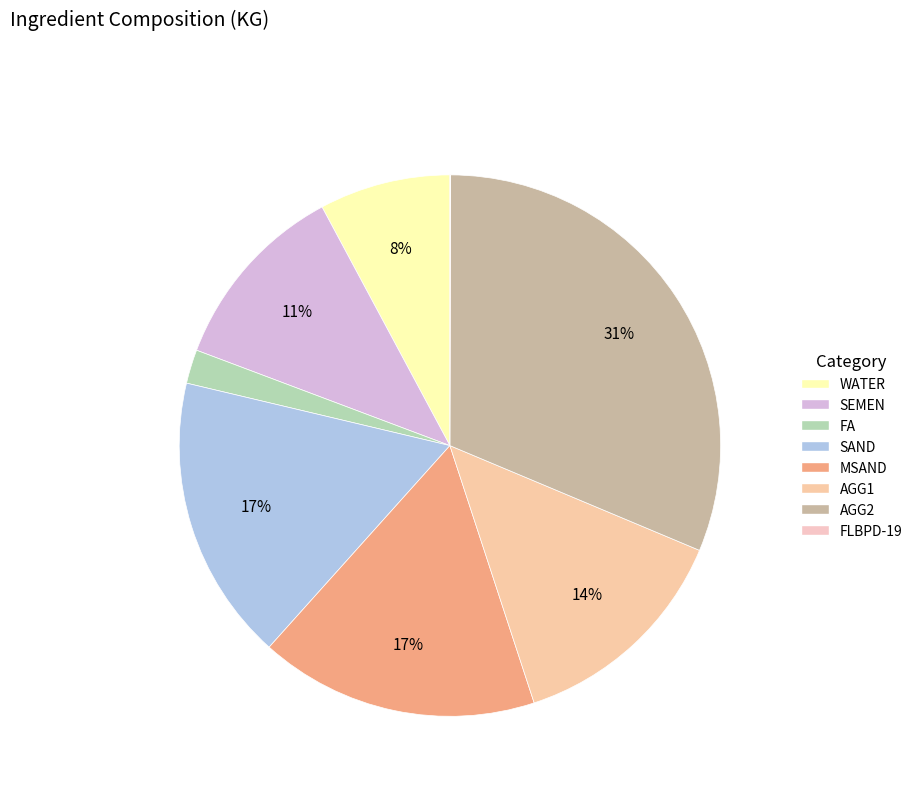

Rank the categories by value from highest to lowest.

AGG2, SAND, MSAND, AGG1, SEMEN, WATER, FA, FLBPD-19